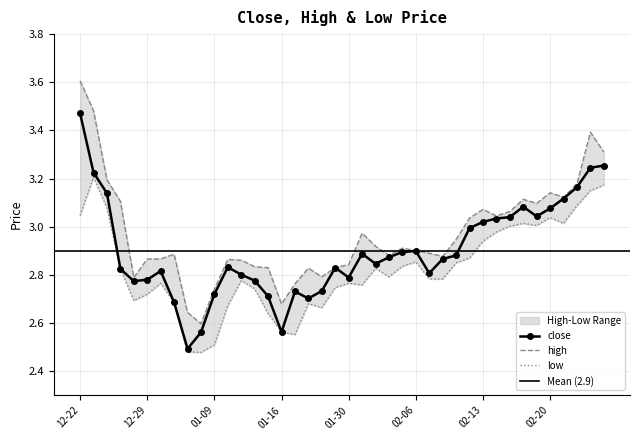

What position from the right is 2012-02-15?

8